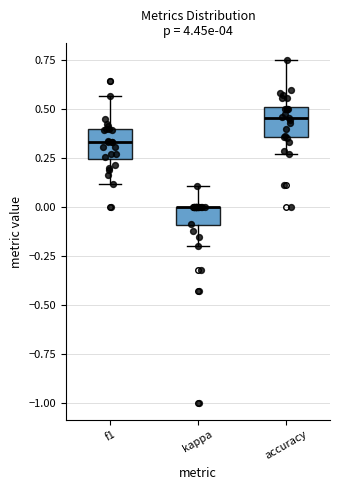

Reading left to right, read every box against the y-axis: the position of its median line, the range the box covers, and the ends of its whiskers. The values are not printed on the chart, so give them approximately, as read against the axis.

f1: median 0.35, box 0.25 to 0.40, whiskers 0.10 to 0.55
kappa: median 0.00 (drawn on the box's upper edge), box -0.10 to 0.00, whiskers -0.20 to 0.10
accuracy: median 0.45, box 0.35 to 0.50, whiskers 0.25 to 0.75